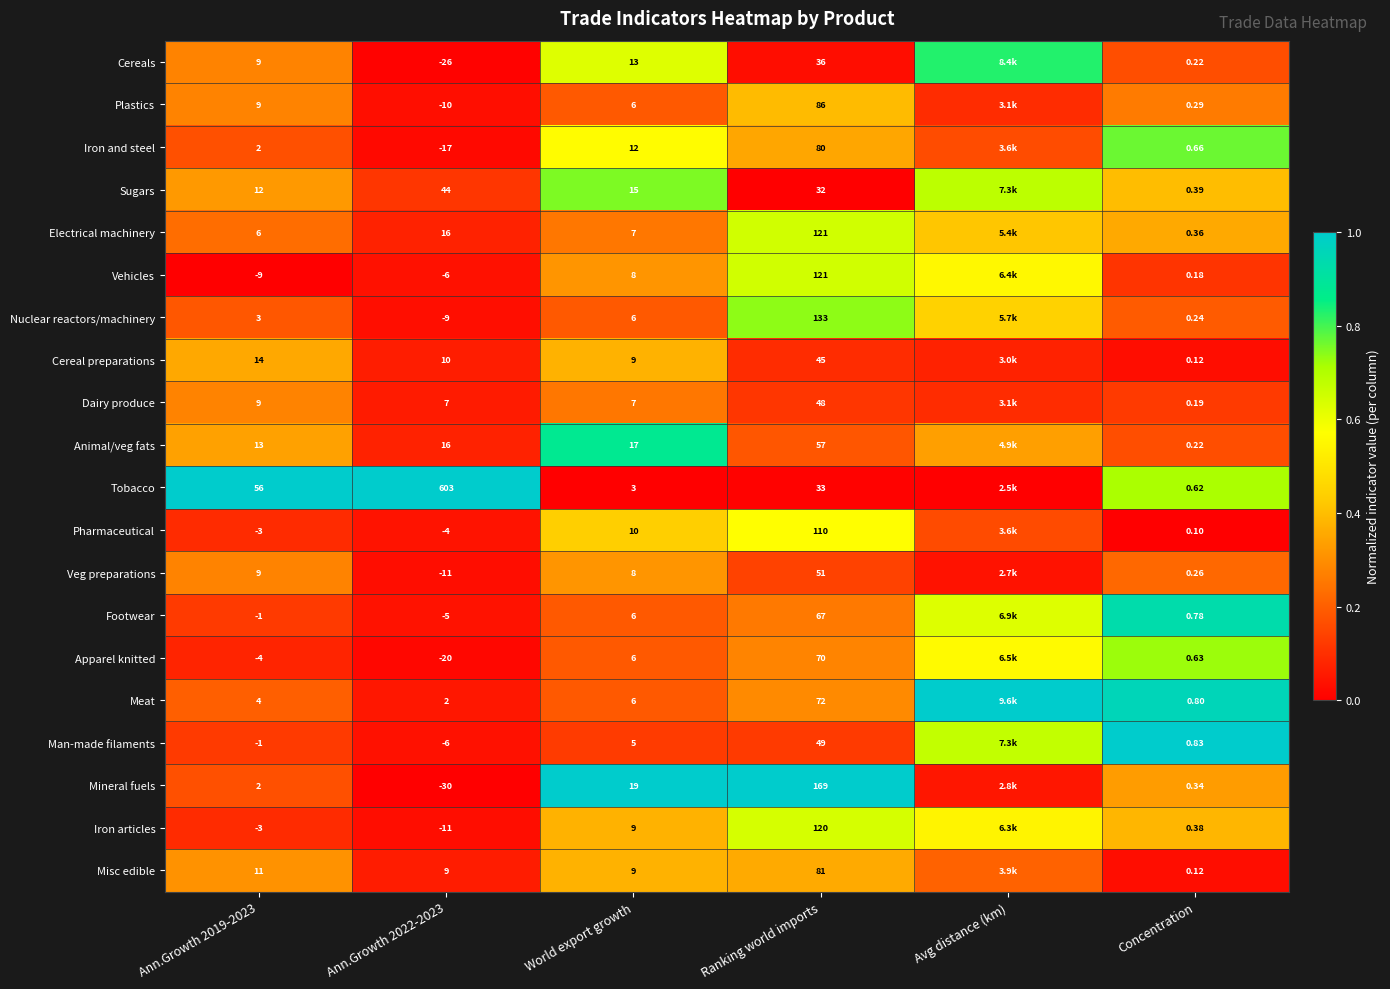

Is the value of Apparel knitted at Ranking world imports greater than the value of Vehicles at Ann.Growth 2019-2023?

Yes